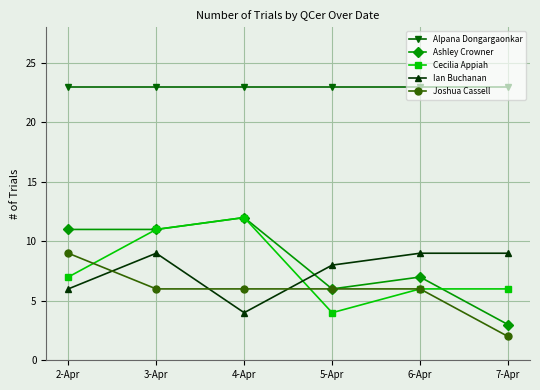

Reading left to right, extract all data points from this chart.

Alpana Dongargaonkar: 23	23	23	23	23	23
Ashley Crowner: 11	11	12	6	7	3
Cecilia Appiah: 7	11	12	4	6	6
Ian Buchanan: 6	9	4	8	9	9
Joshua Cassell: 9	6	6	6	6	2